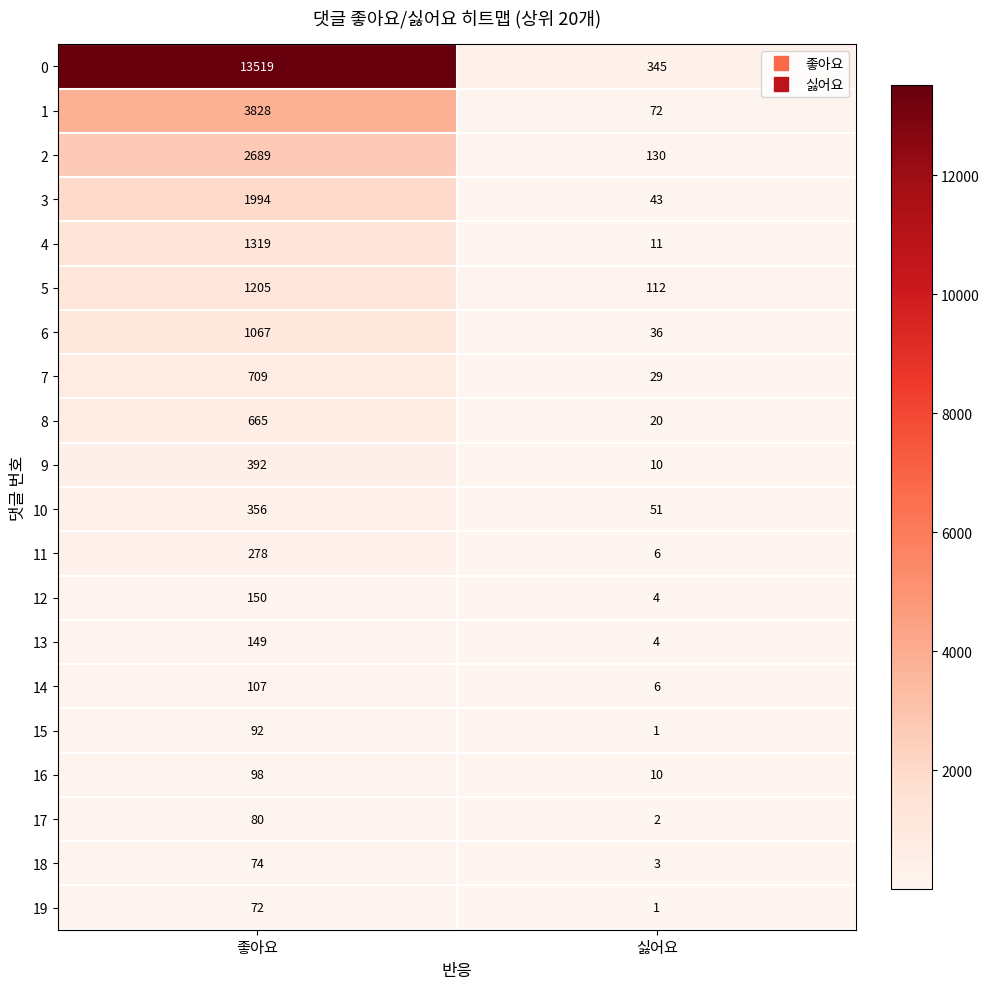

What is the minimum value shown in the chart?

1